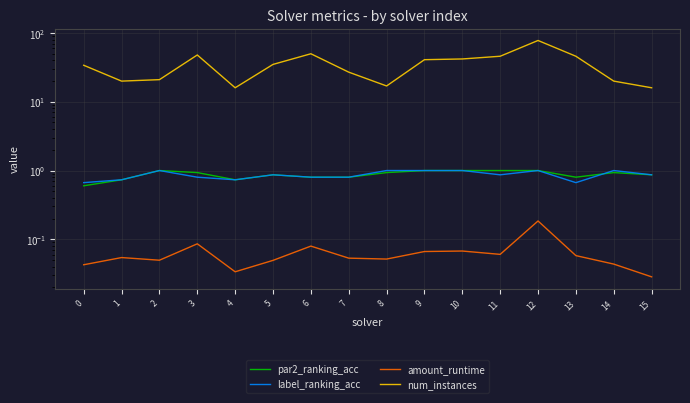

Between 7 and 6, which is larger?

7